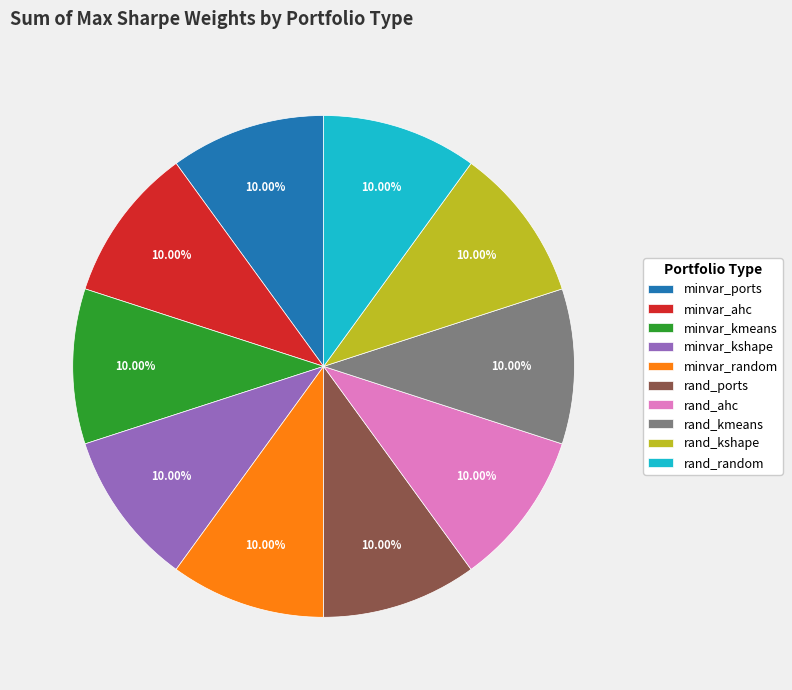

Do minvar_kshape and minvar_kmeans together represent more than half of the pie?

No